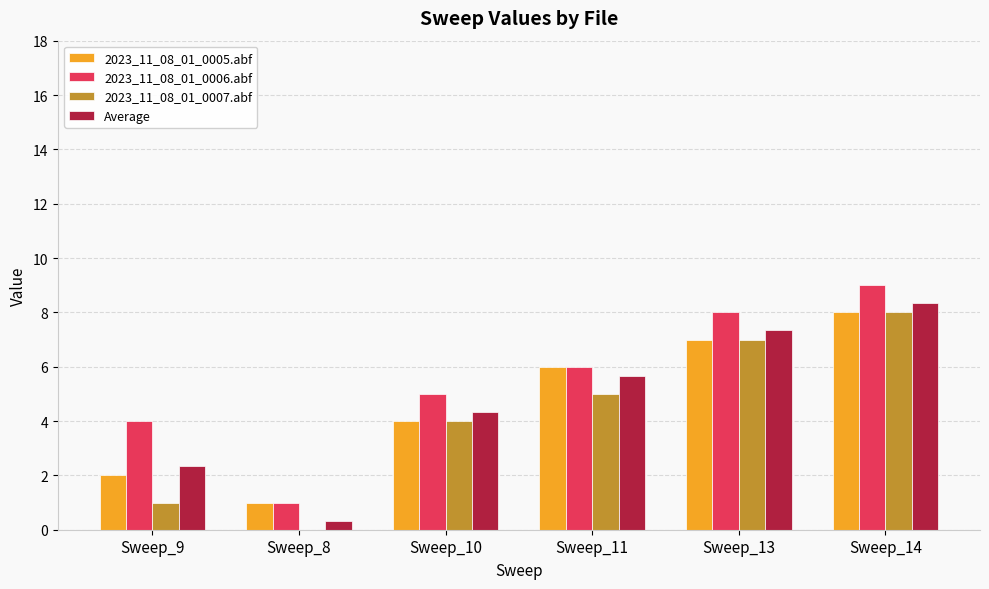

The value of 2023_11_08_01_0006.abf at Sweep_13 is 14.1. True or false?

False